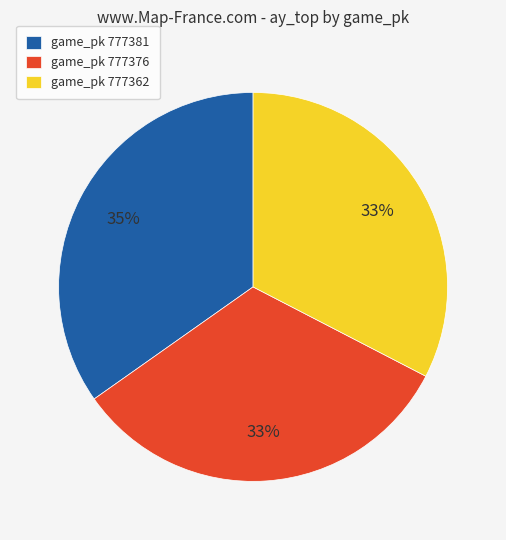

To the nearest percent, what is the combined percentage of game_pk 777381 and game_pk 777362?

67%